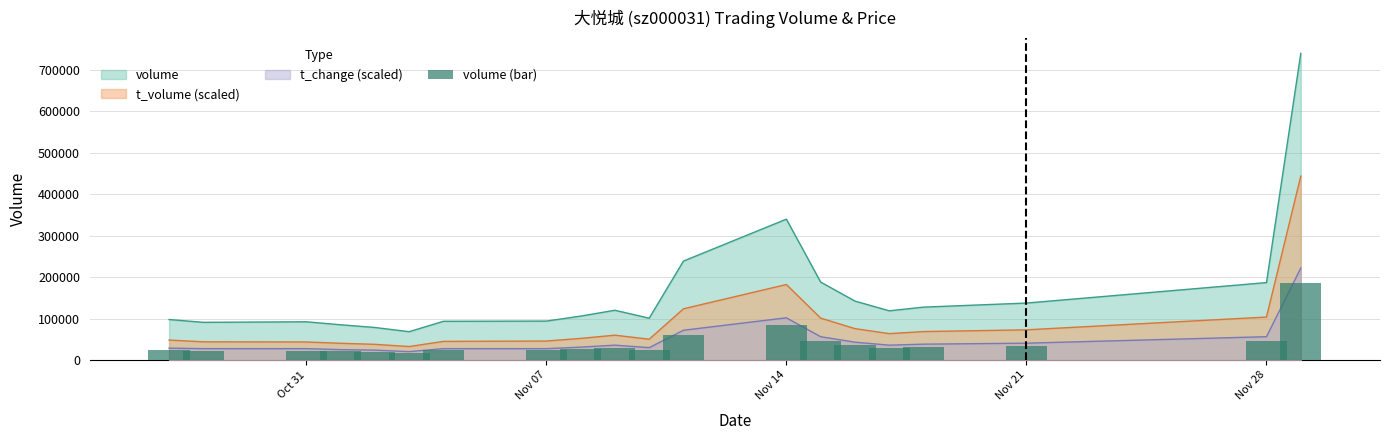

True or false: t_change (scaled) and volume cross at least once.

False